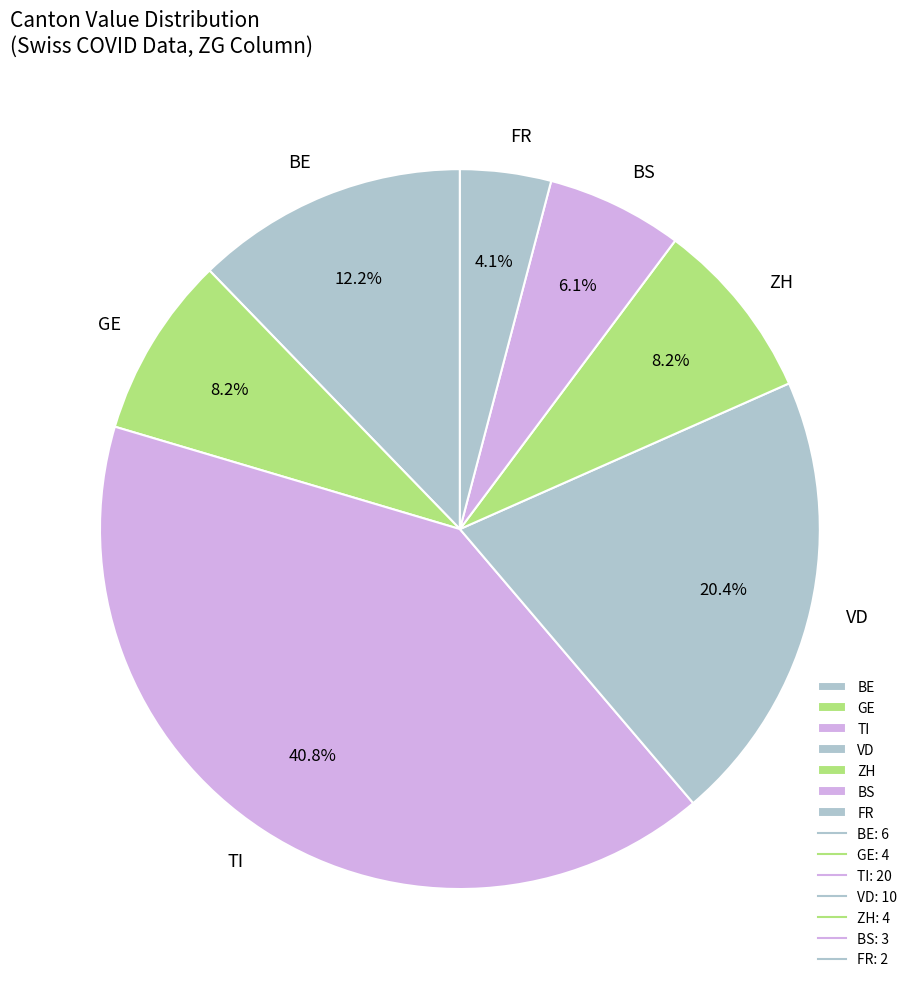

True or false: GE accounts for 24% of the total.

False